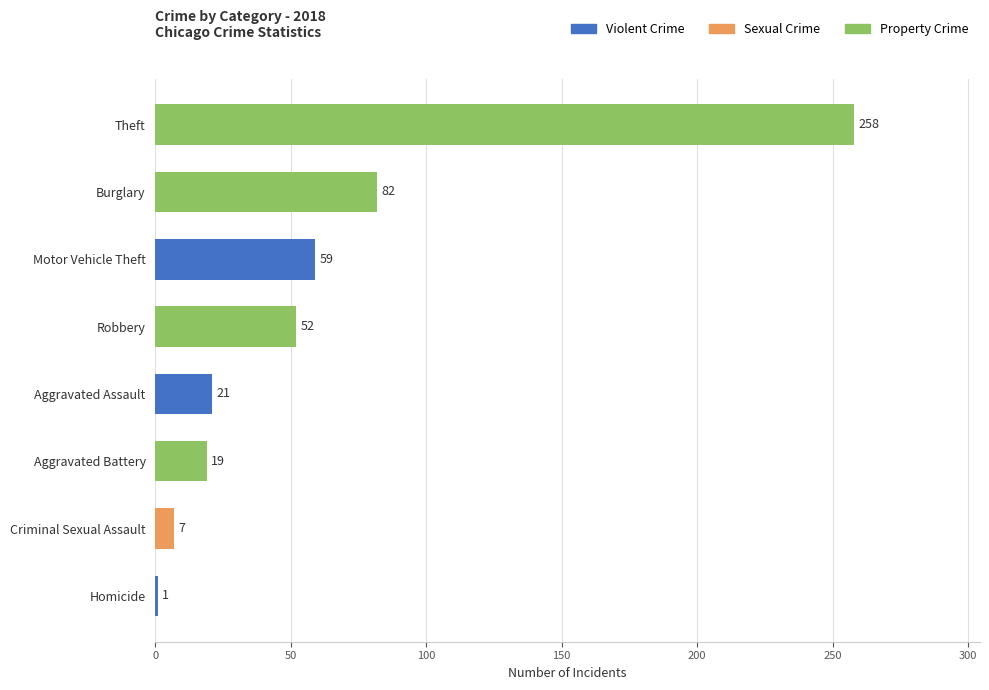

What is the difference between the values at Burglary and Criminal Sexual Assault?

75